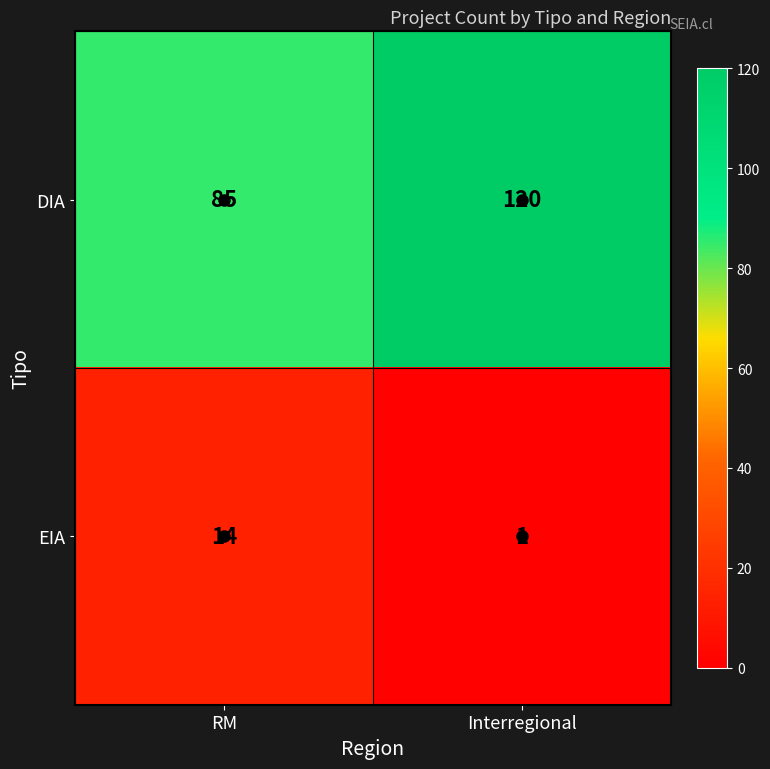

What is the highest value of the EIA series?

14